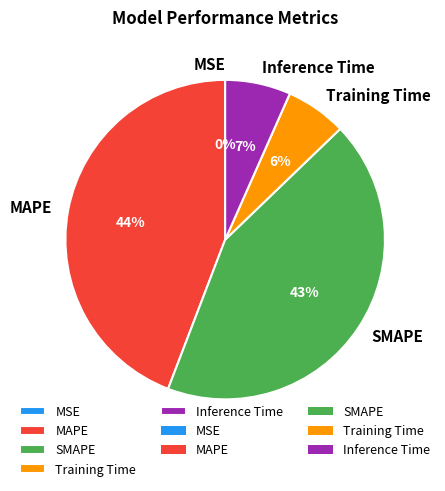

The Training Time slice represents 6% of the pie. True or false?

True